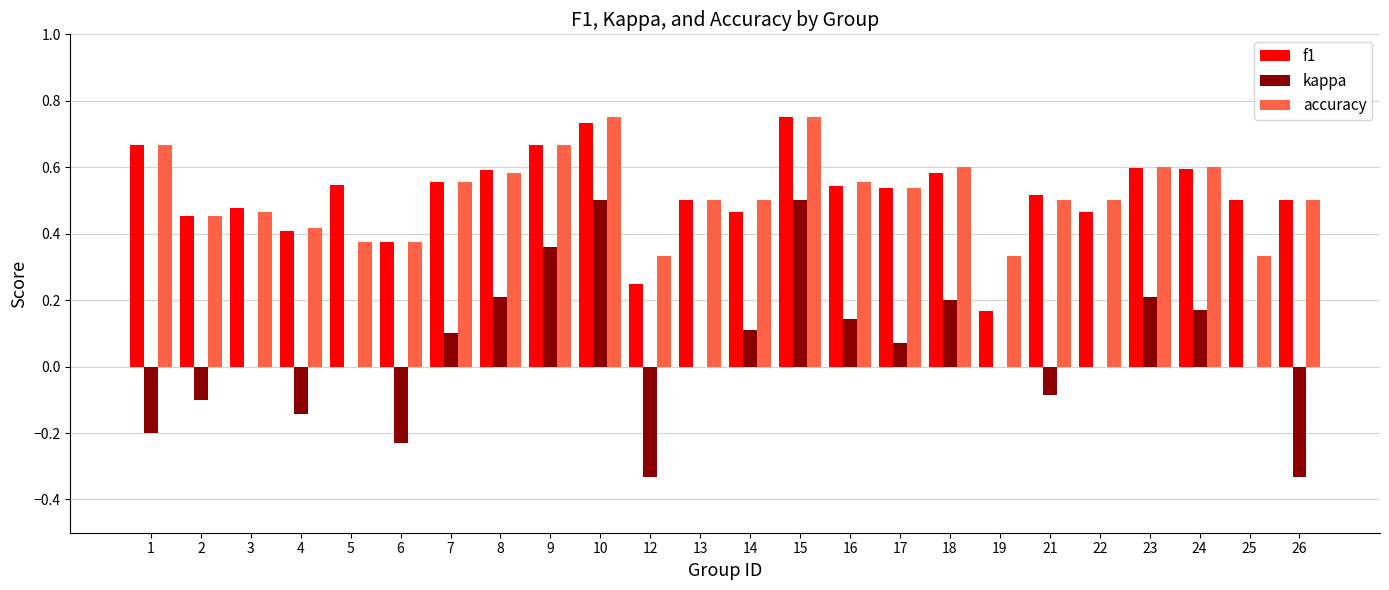

The f1 series shows 0.6 at 18. True or false?

True